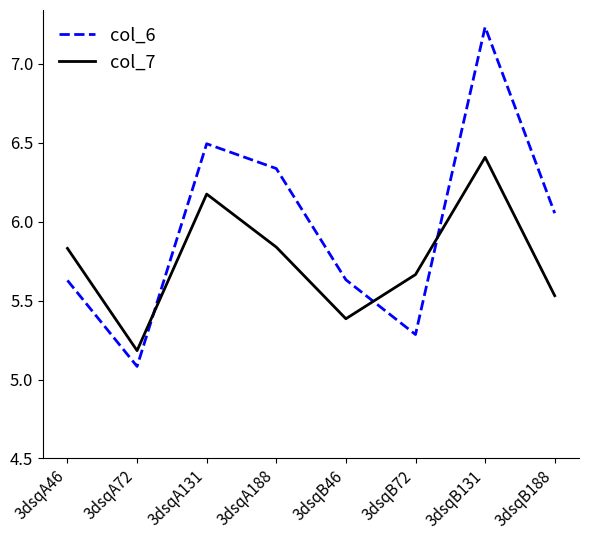

What are all the series names shown in the legend?

col_6, col_7